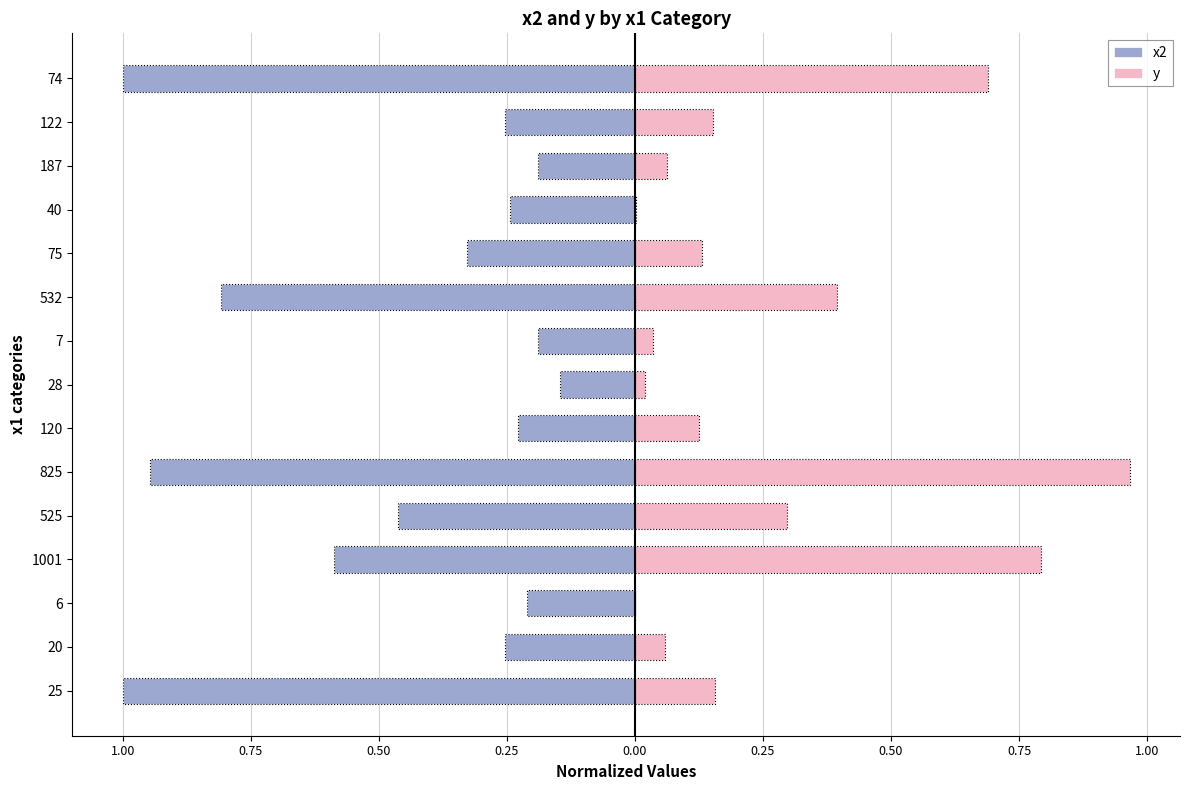

Reading left to right, what are all the values shown in this chart?

x2: -1.0	-0.3	-0.2	-0.6	-0.5	-0.9	-0.2	-0.1	-0.2	-0.8	-0.3	-0.2	-0.2	-0.3	-1.0
y: 0.2	0.1	0.0	0.8	0.3	1.0	0.1	0.0	0.0	0.4	0.1	0.0	0.1	0.2	0.7